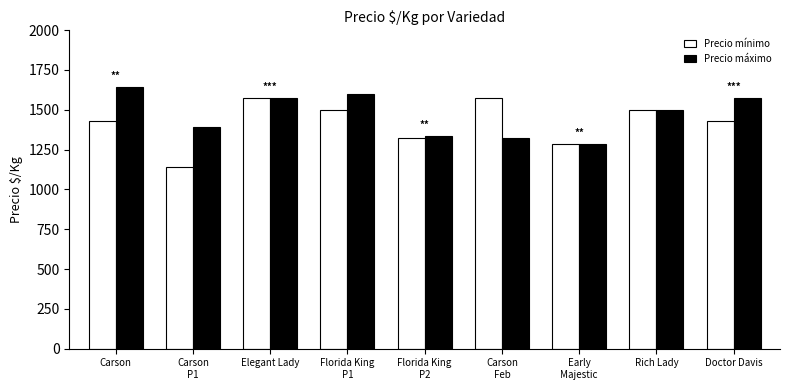

At how many categories does at least one series exceed 1473?

6